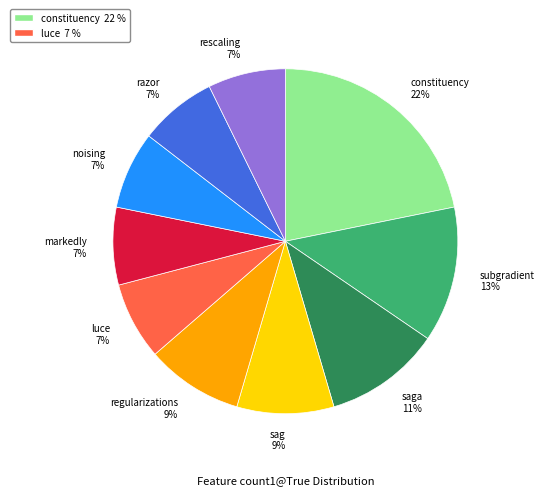

How many segments does this pie chart have?

10